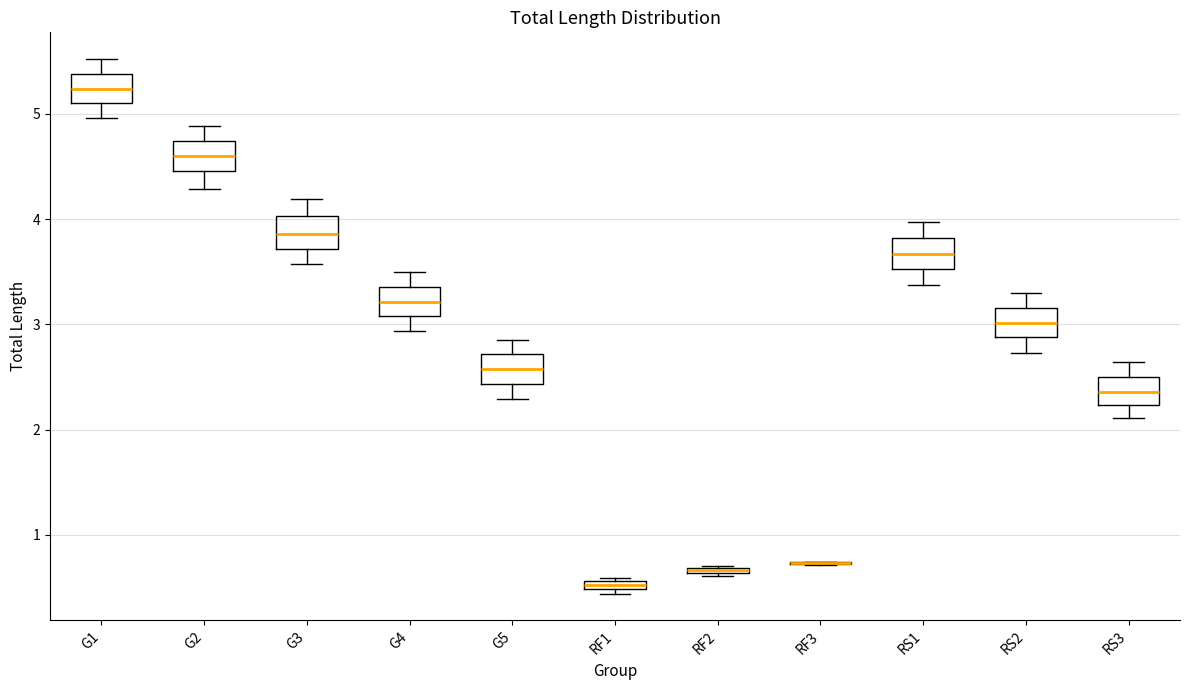

Where is the lower edge of the box for G1 on the y-axis? The values are not printed on the chart, so give them approximately, as read against the axis.

5.1